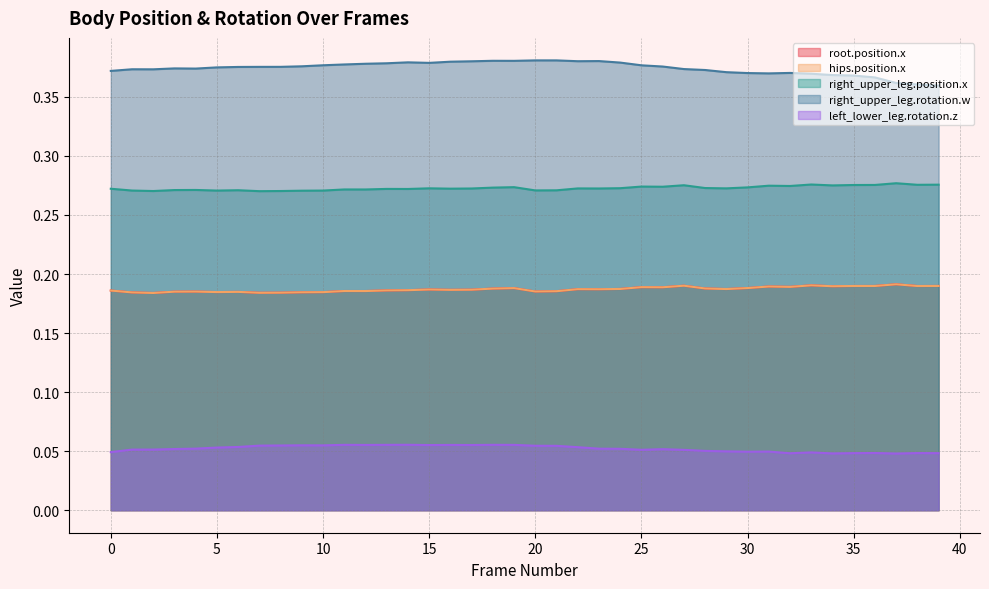

Reading right to left, transcribe all the data shown in this chart.

root.position.x: 0.2	0.2	0.2	0.2	0.2	0.2	0.2	0.2	0.2	0.2	0.2	0.2	0.2	0.2	0.2	0.2	0.2	0.2	0.2	0.2	0.2	0.2	0.2	0.2	0.2	0.2	0.2	0.2	0.2	0.2	0.2	0.2	0.2	0.2	0.2	0.2	0.2	0.2	0.2	0.2
hips.position.x: 0.2	0.2	0.2	0.2	0.2	0.2	0.2	0.2	0.2	0.2	0.2	0.2	0.2	0.2	0.2	0.2	0.2	0.2	0.2	0.2	0.2	0.2	0.2	0.2	0.2	0.2	0.2	0.2	0.2	0.2	0.2	0.2	0.2	0.2	0.2	0.2	0.2	0.2	0.2	0.2
right_upper_leg.position.x: 0.3	0.3	0.3	0.3	0.3	0.3	0.3	0.3	0.3	0.3	0.3	0.3	0.3	0.3	0.3	0.3	0.3	0.3	0.3	0.3	0.3	0.3	0.3	0.3	0.3	0.3	0.3	0.3	0.3	0.3	0.3	0.3	0.3	0.3	0.3	0.3	0.3	0.3	0.3	0.3
right_upper_leg.rotation.w: 0.4	0.4	0.4	0.4	0.4	0.4	0.4	0.4	0.4	0.4	0.4	0.4	0.4	0.4	0.4	0.4	0.4	0.4	0.4	0.4	0.4	0.4	0.4	0.4	0.4	0.4	0.4	0.4	0.4	0.4	0.4	0.4	0.4	0.4	0.4	0.4	0.4	0.4	0.4	0.4
left_lower_leg.rotation.z: 0.0	0.0	0.0	0.0	0.0	0.0	0.0	0.0	0.0	0.0	0.0	0.1	0.1	0.1	0.1	0.1	0.1	0.1	0.1	0.1	0.1	0.1	0.1	0.1	0.1	0.1	0.1	0.1	0.1	0.1	0.1	0.1	0.1	0.1	0.1	0.1	0.1	0.1	0.1	0.0